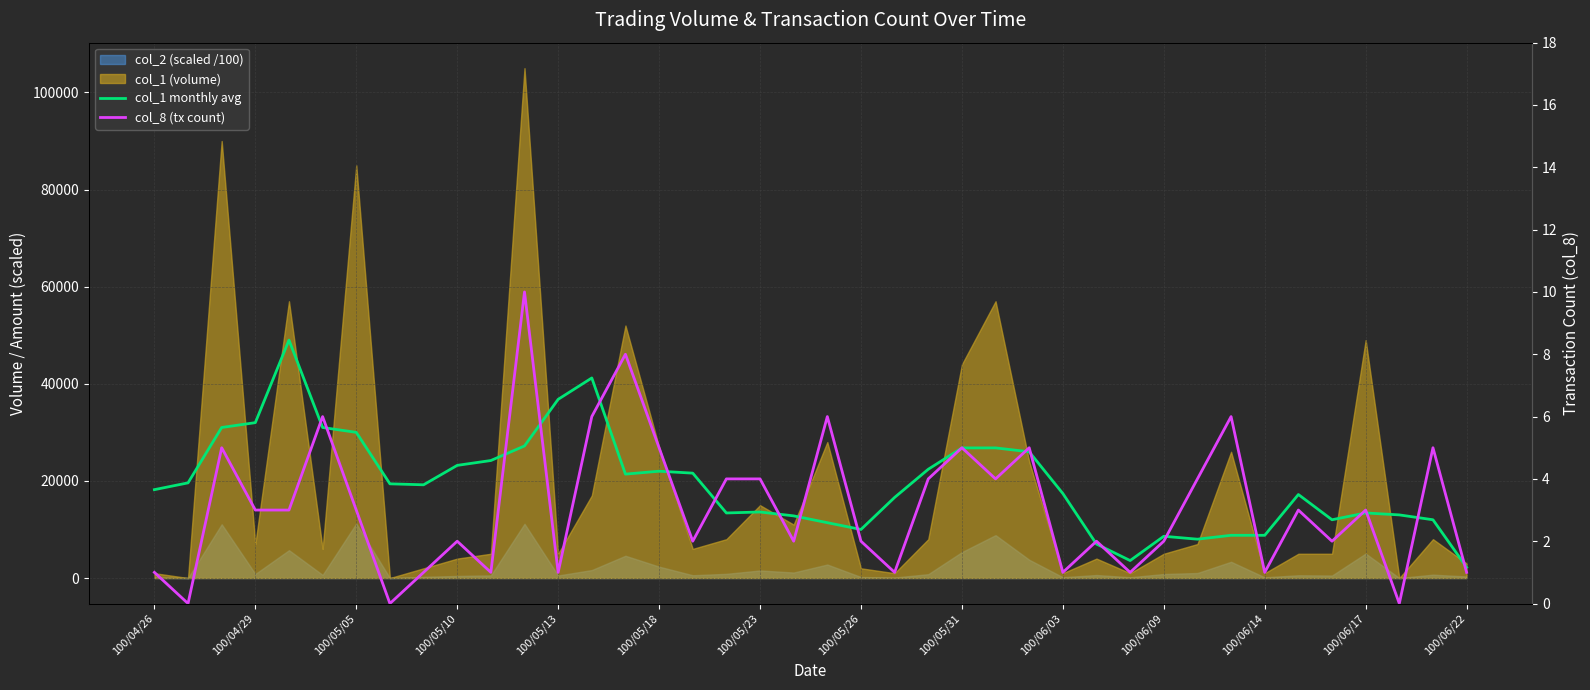

What position from the left is 100/05/26?

8